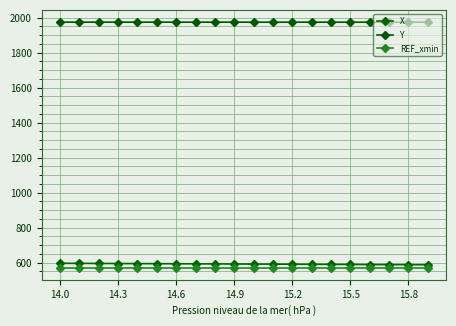

What is the label of the 2nd point from the left?

14.3